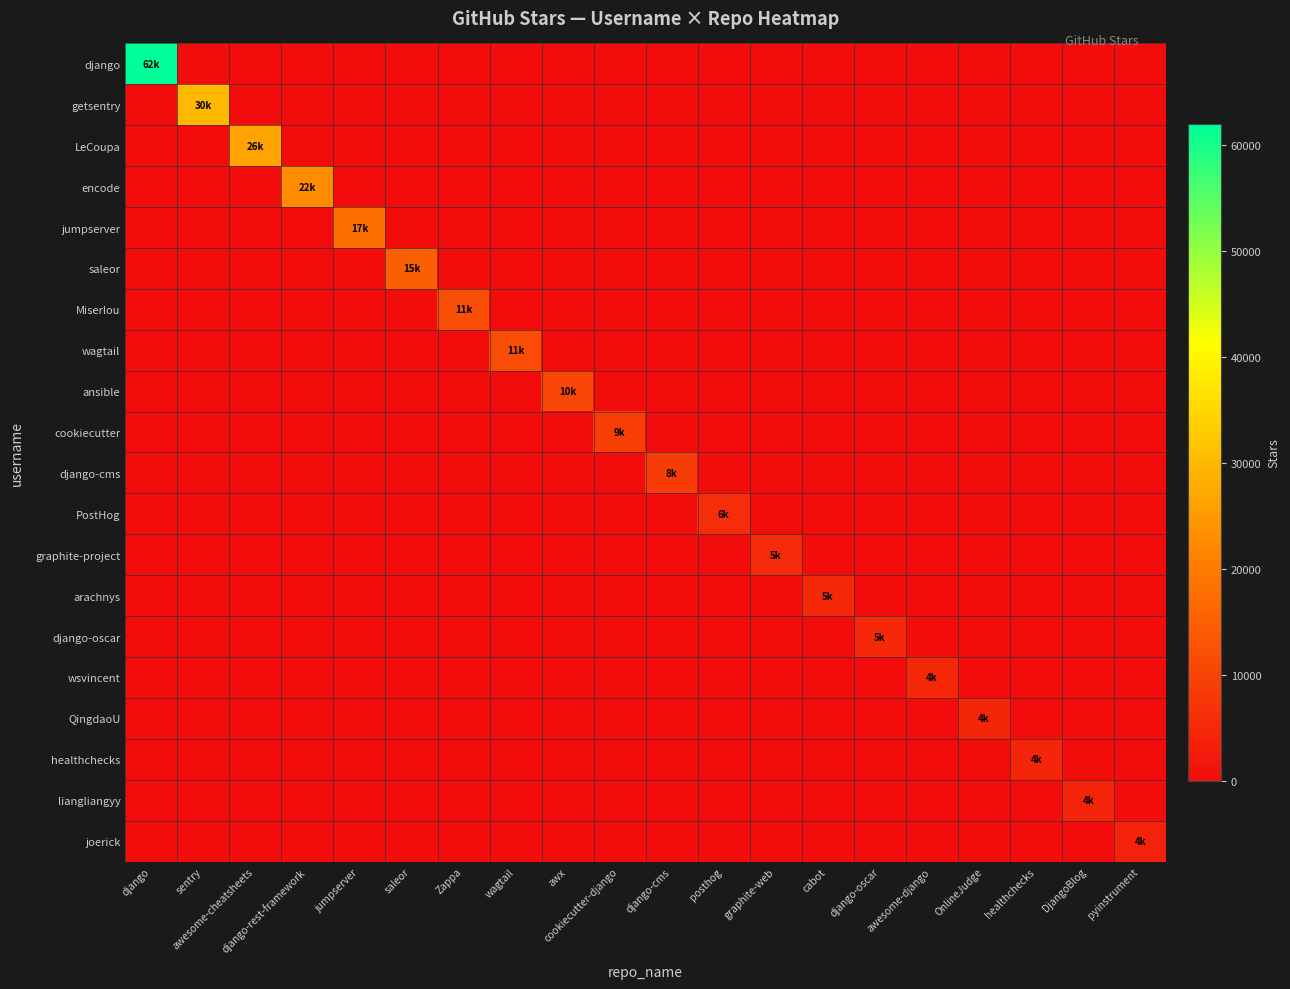

Which series has the widest spread of values?

django